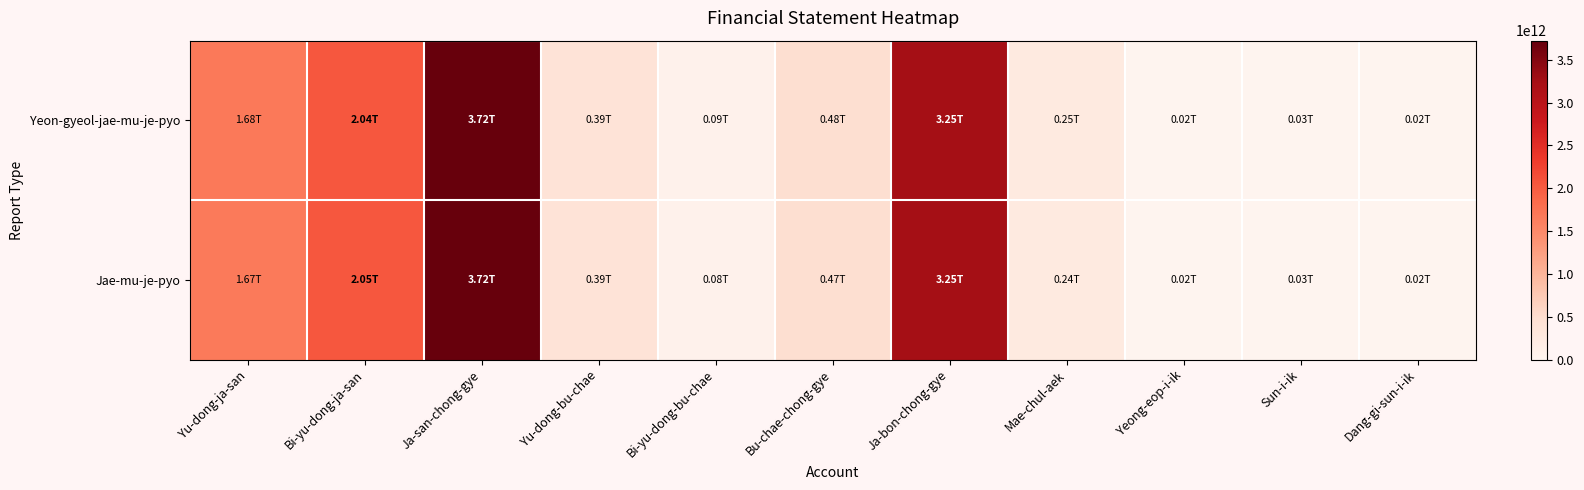

Which series changed the most between Yu-dong-bu-chae and Sun-i-ik?

Yeon-gyeol-jae-mu-je-pyo